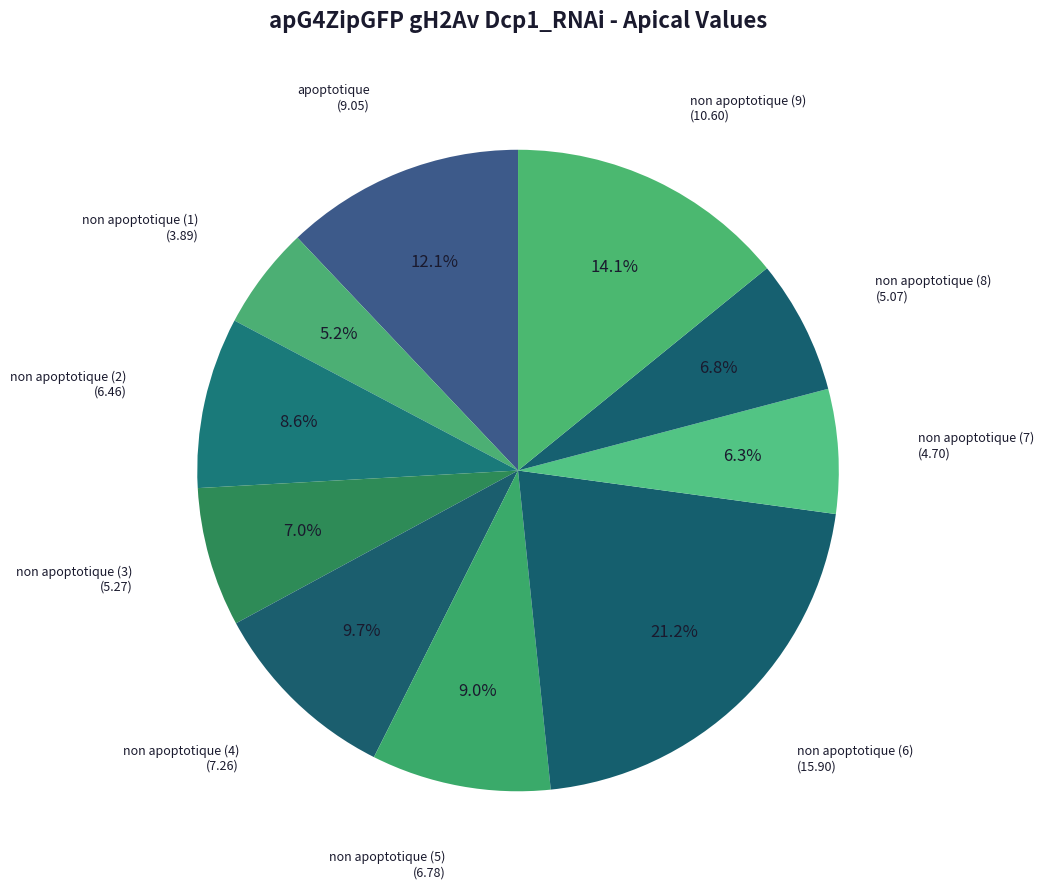

To the nearest percent, what is the difference between the non apoptotique (9) and non apoptotique (4) slice percentages?

4%